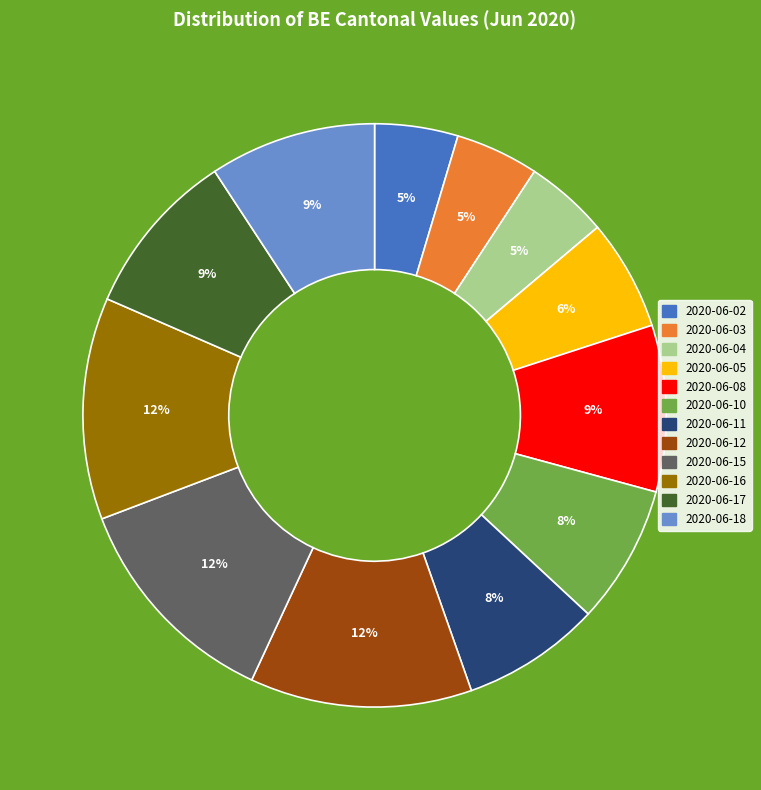

How many slices are in this pie chart?

12